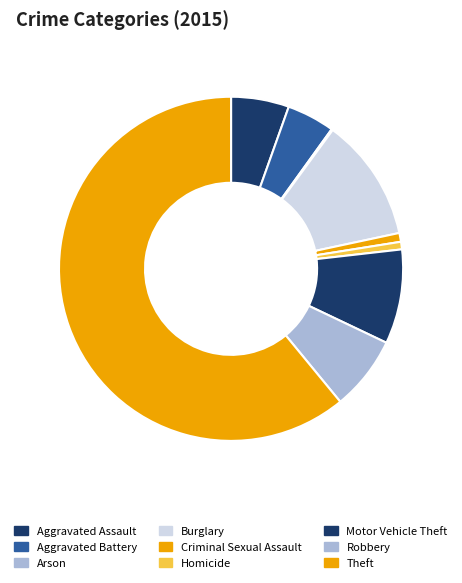

Is Theft the majority of the pie?

Yes